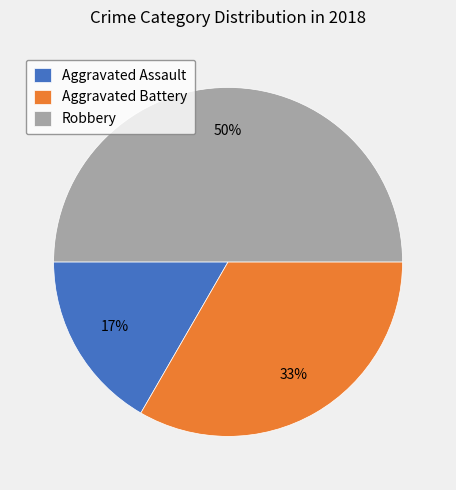

Which slice is the smallest?

Aggravated Assault